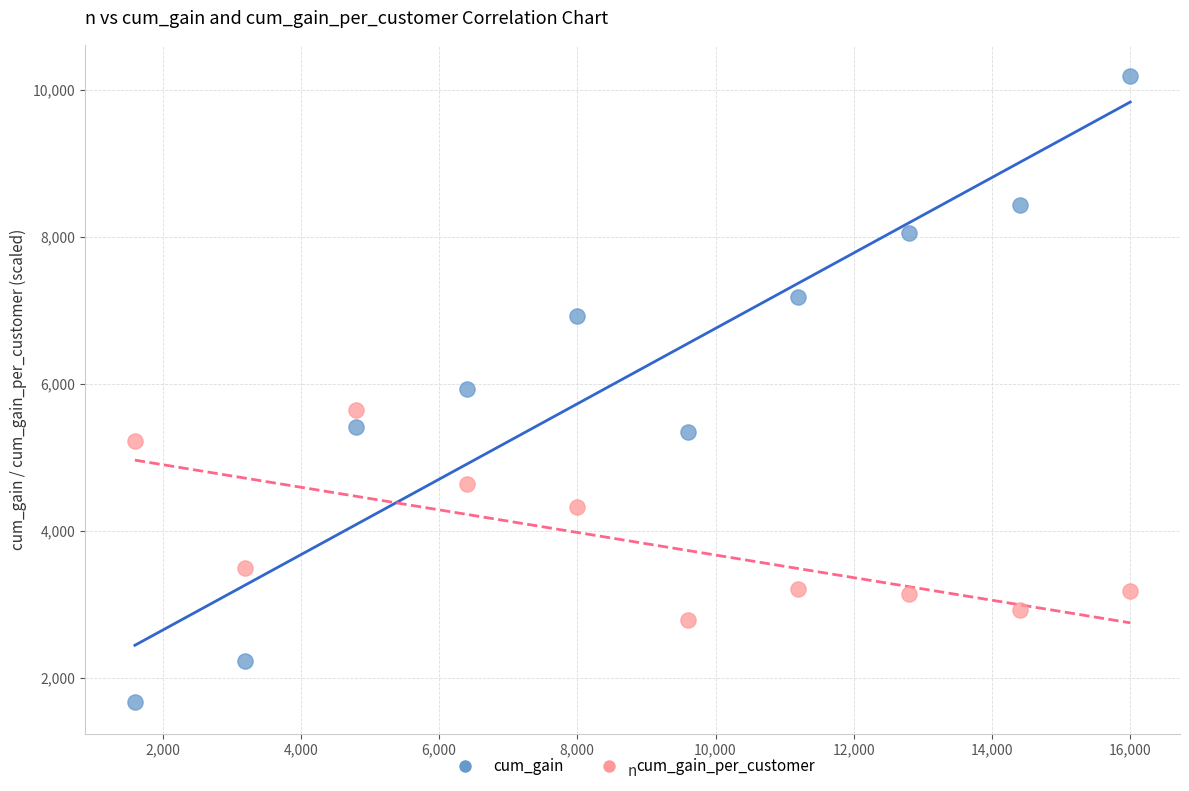

Across all data points, what is the range of Y values (max minus min)?

8519.7